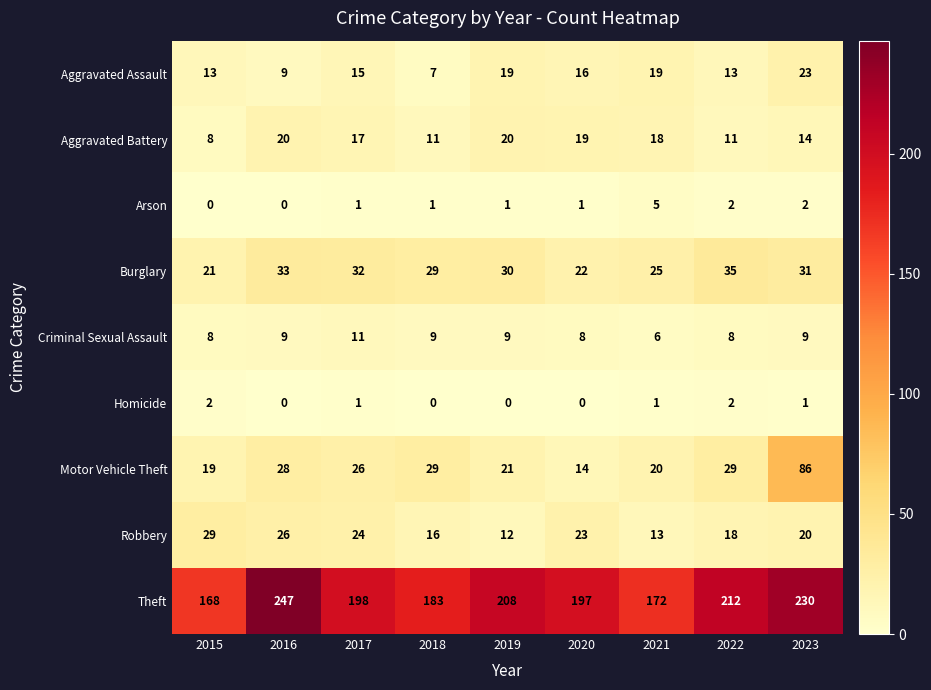

Which category has the highest value across all series?

2016